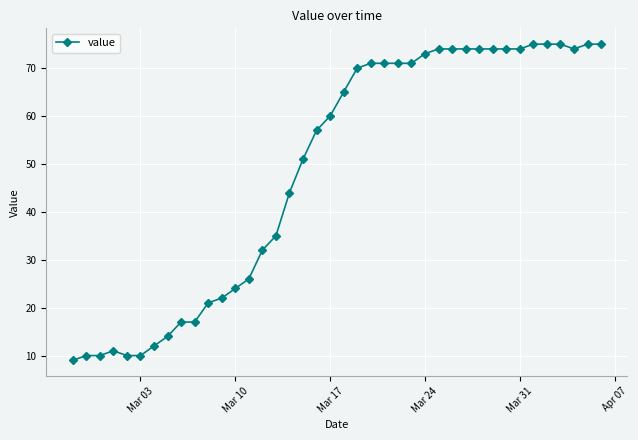

What is the greatest value displayed?

75